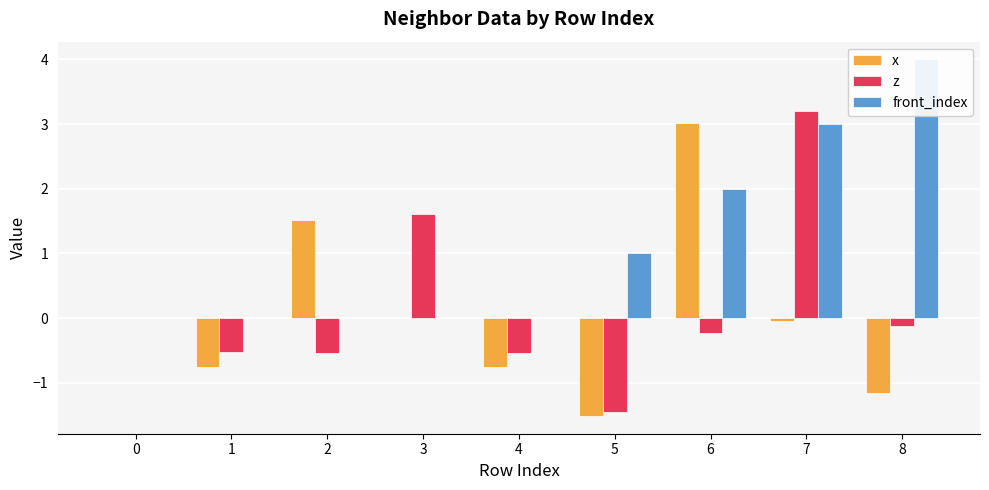

At which label does x reach its minimum?

5